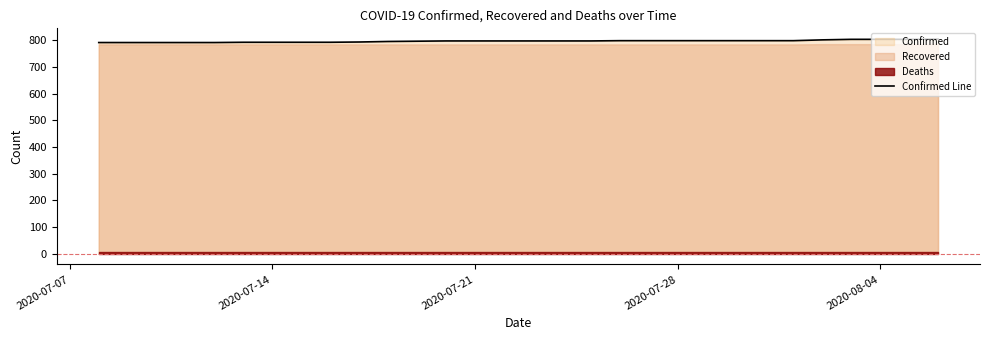

Reading left to right, list all the values displayed in this chart.

792	792	792	792	792	793	793	793	793	794	796	797	798	798	798	798	798	798	799	799	799	799	799	799	799	802	804	804	804	805